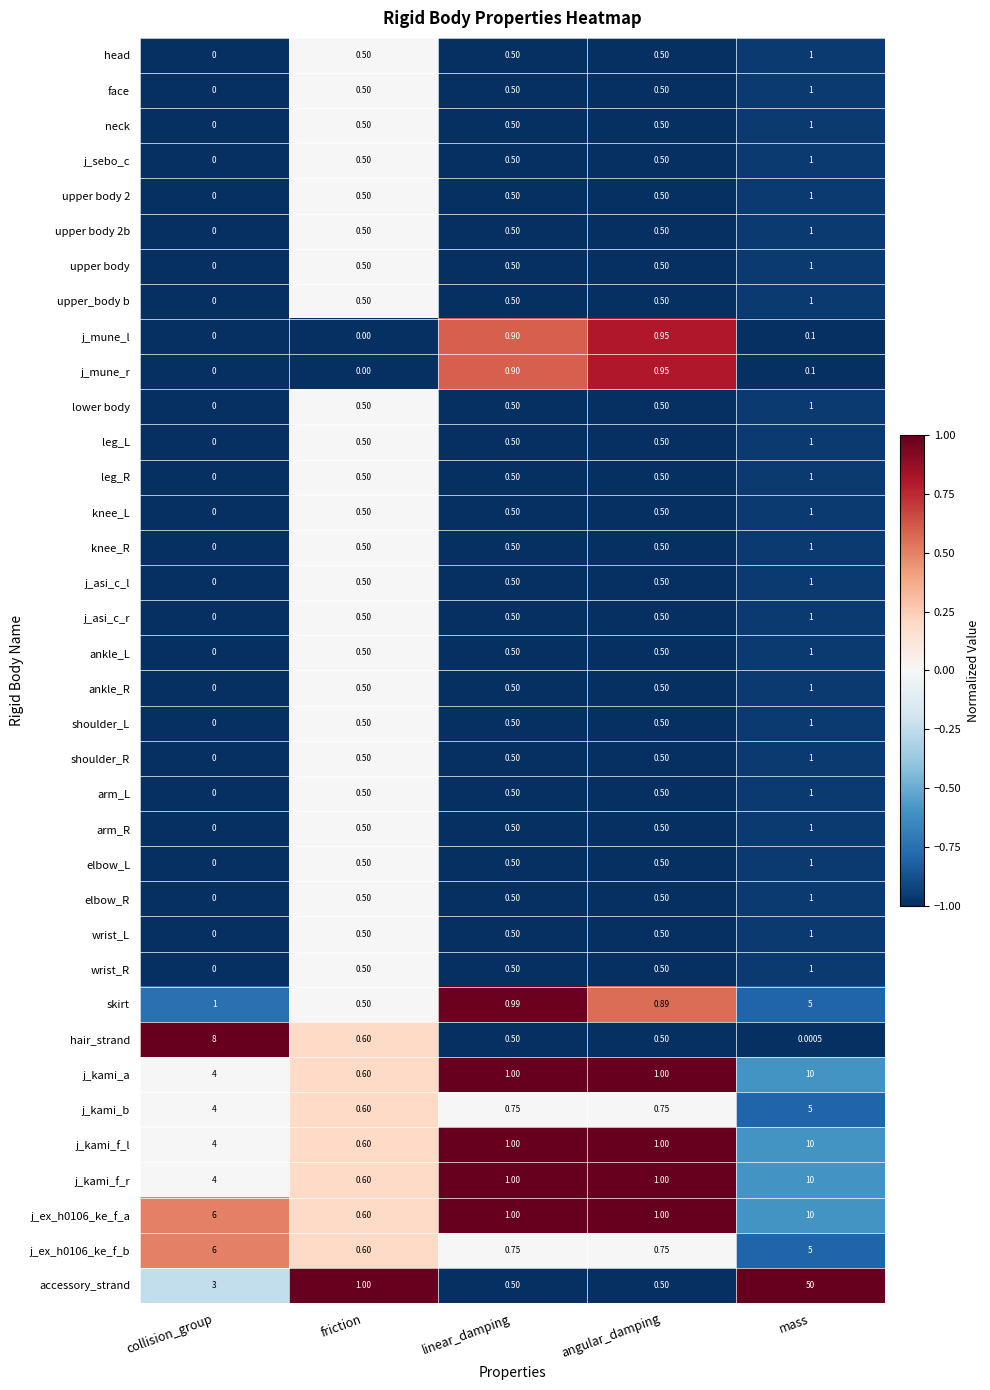

Where is head nearest to the value 0?

collision_group